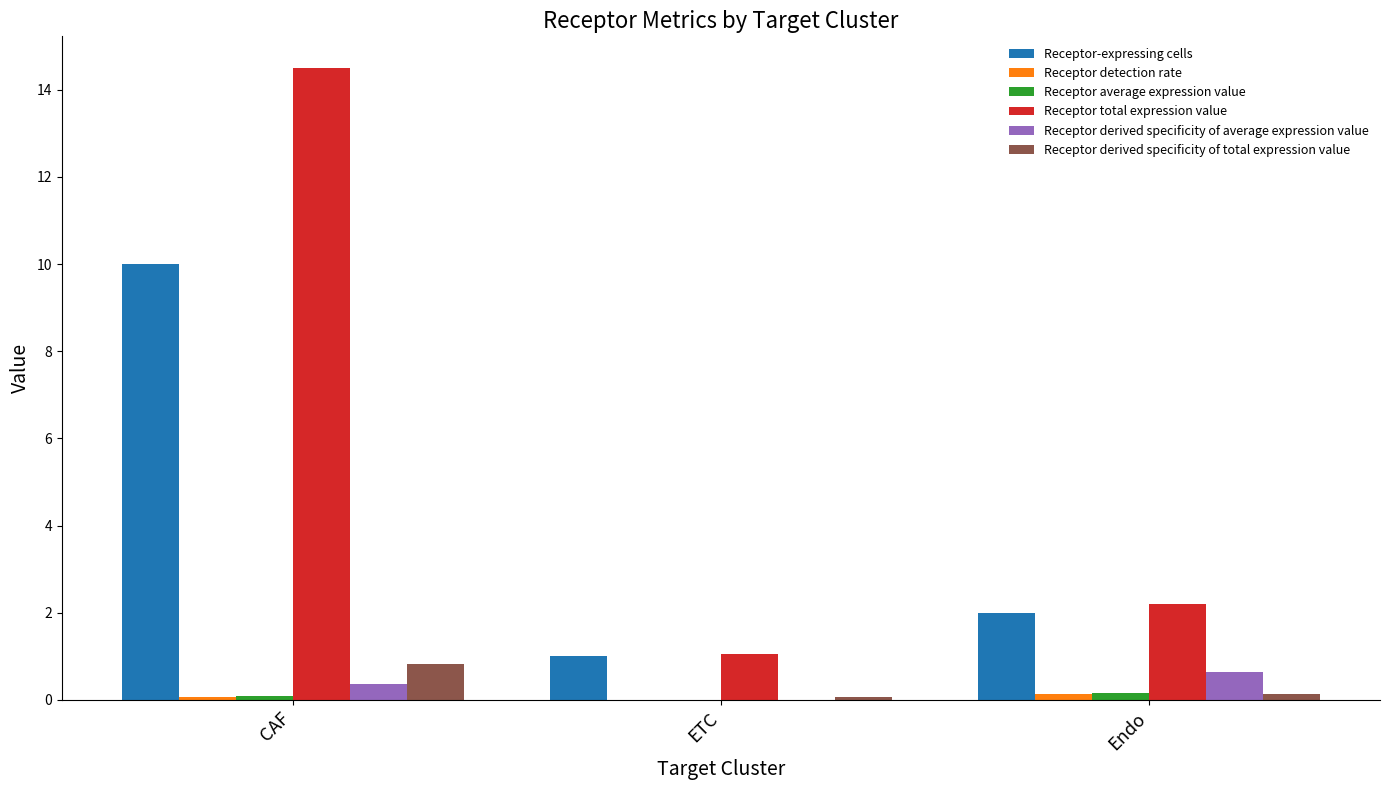

Which series has the largest total across all categories?

Receptor total expression value